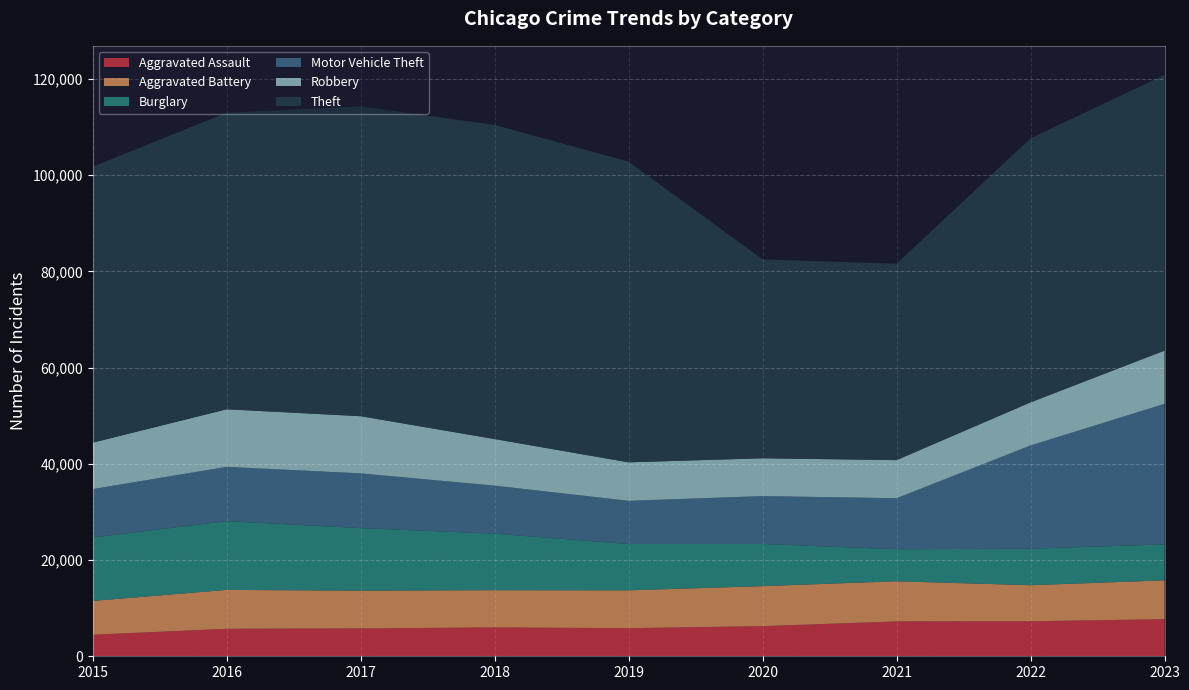

Reading left to right, transcribe all the data shown in this chart.

Aggravated Assault: 4480	5712	5793	6001	5841	6264	7242	7280	7705
Aggravated Battery: 7019	8086	7845	7735	7858	8319	8347	7488	8078
Burglary: 13184	14289	13001	11747	9638	8758	6662	7593	7467
Motor Vehicle Theft: 10068	11286	11380	9985	8977	9959	10602	21455	29220
Robbery: 9638	11960	11880	9681	7995	7855	7918	8963	11060
Theft: 57350	61623	64386	65288	62494	41331	40809	54869	57305